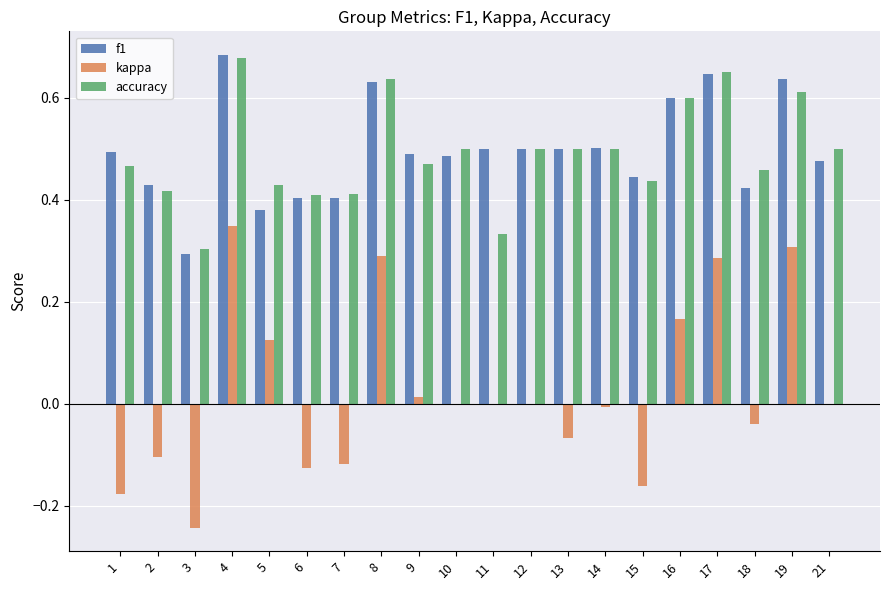

How many distinct data groups are displayed?

3